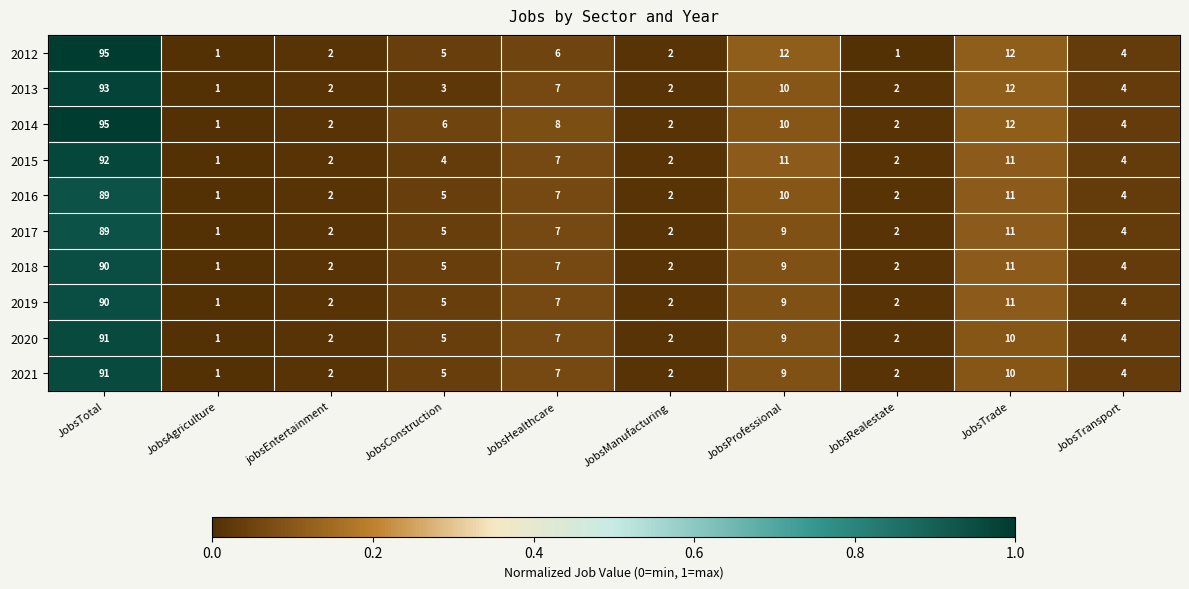

What is the maximum value for 2021?

91